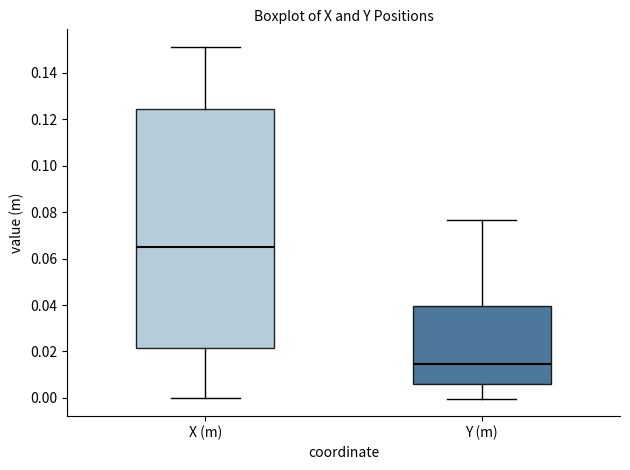

Where does the upper whisker of the box for X (m) end on the y-axis? The values are not printed on the chart, so give them approximately, as read against the axis.

0.152